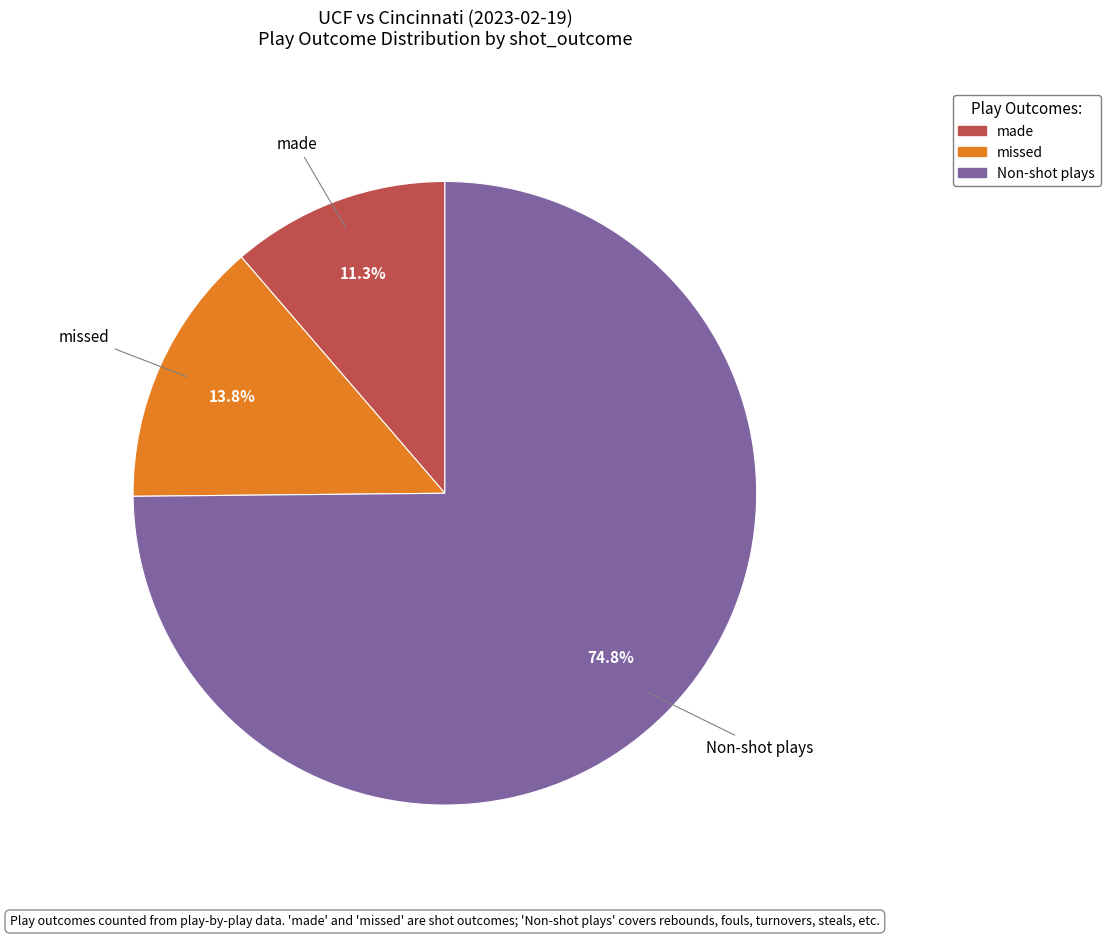

Is there a majority slice in this chart?

Yes